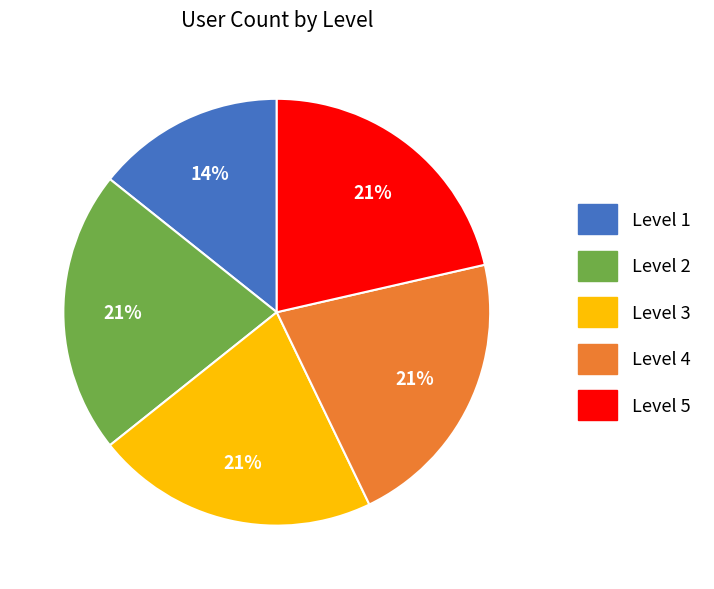

How many slices are in this pie chart?

5